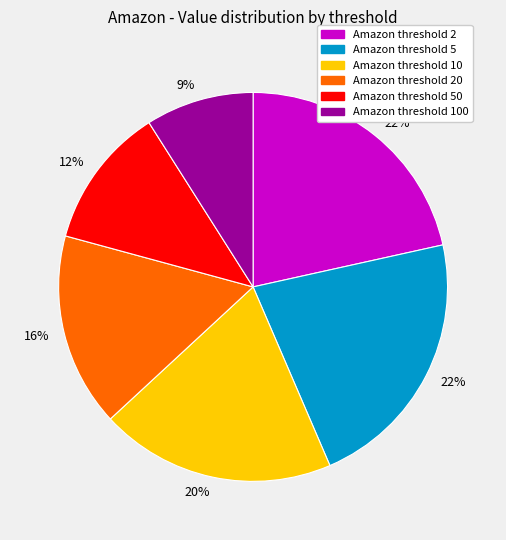

How many slices are in this pie chart?

6